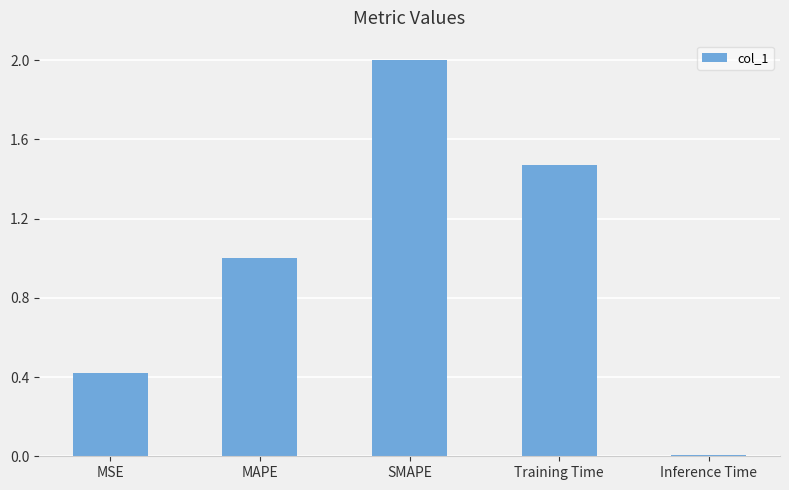

The chart shows a value of 1.0 at Training Time. True or false?

False